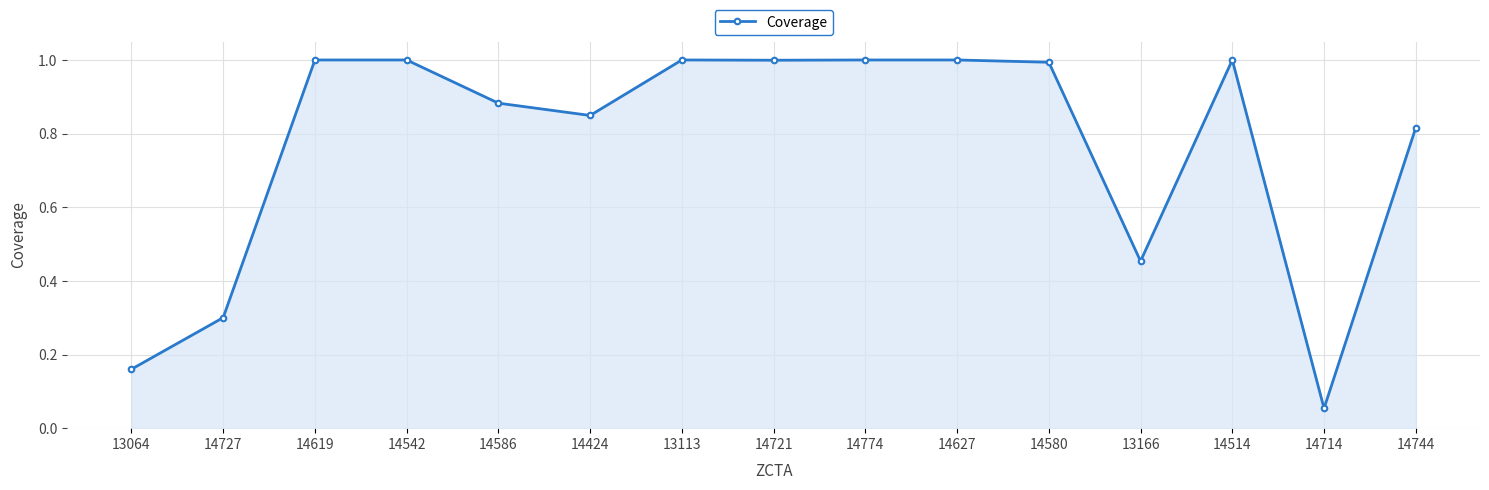

What is the sum of all values?

11.5